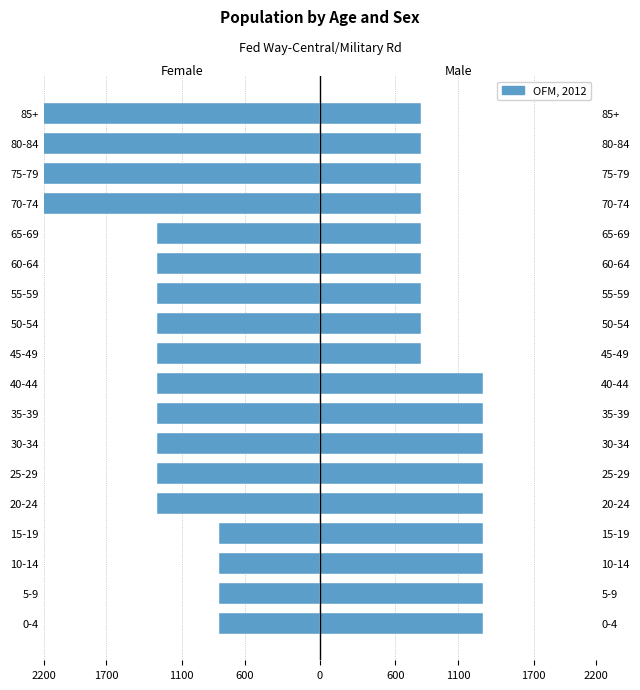

Does the chart contain stacked bars?

No